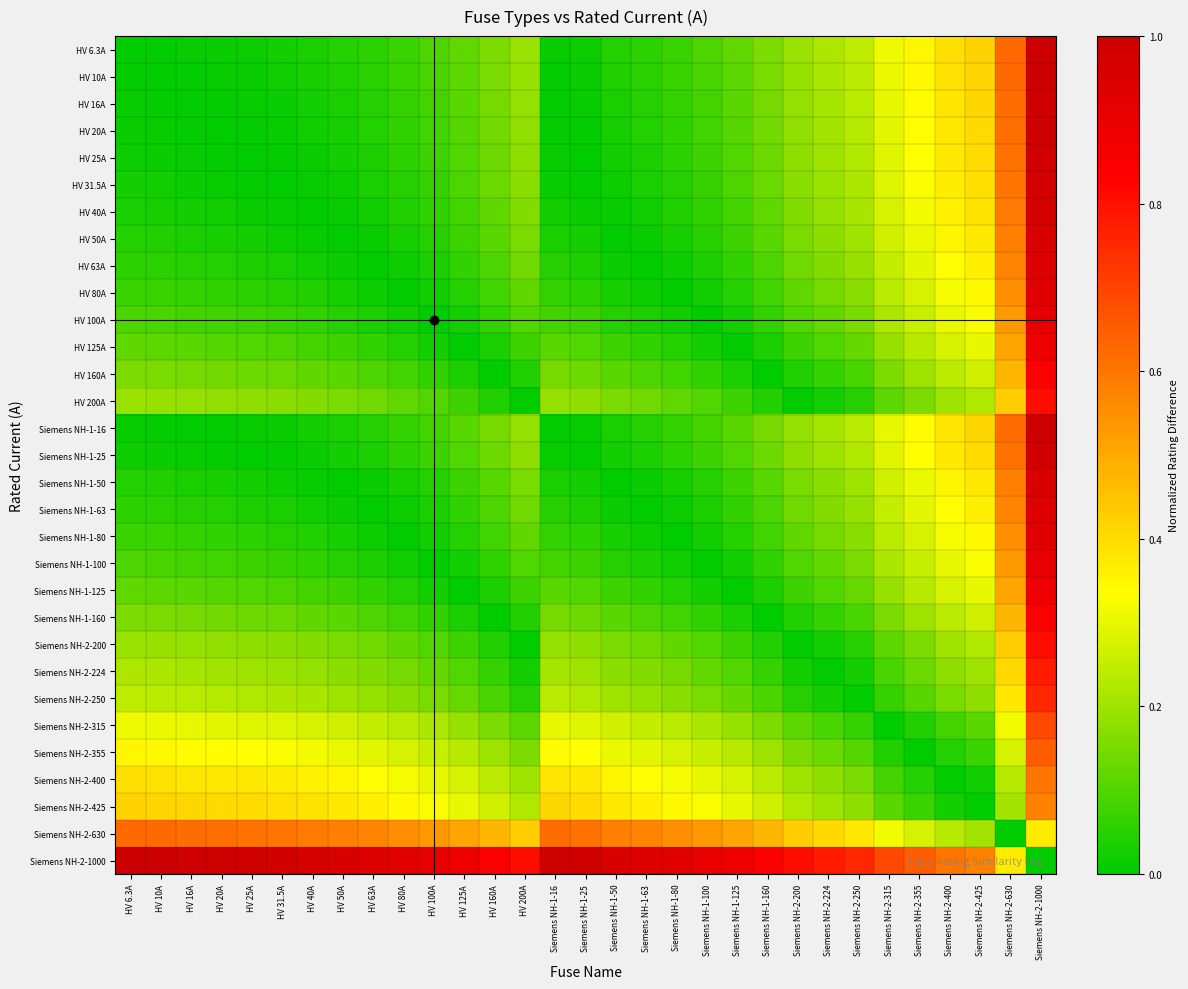

Count the number of data series in this chart.

31